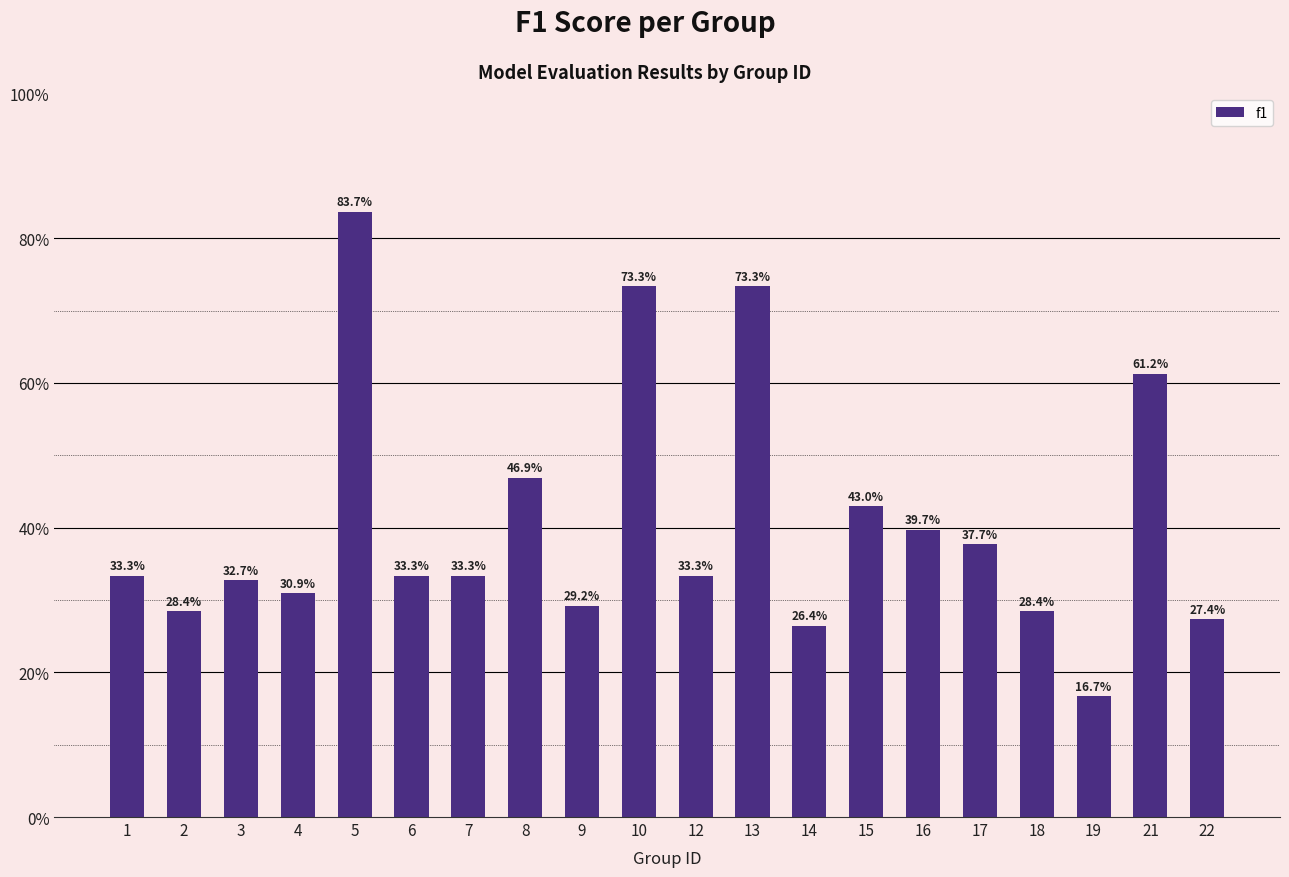

Reading right to left, list all the values displayed in this chart.

0.3	0.6	0.2	0.3	0.4	0.4	0.4	0.3	0.7	0.3	0.7	0.3	0.5	0.3	0.3	0.8	0.3	0.3	0.3	0.3